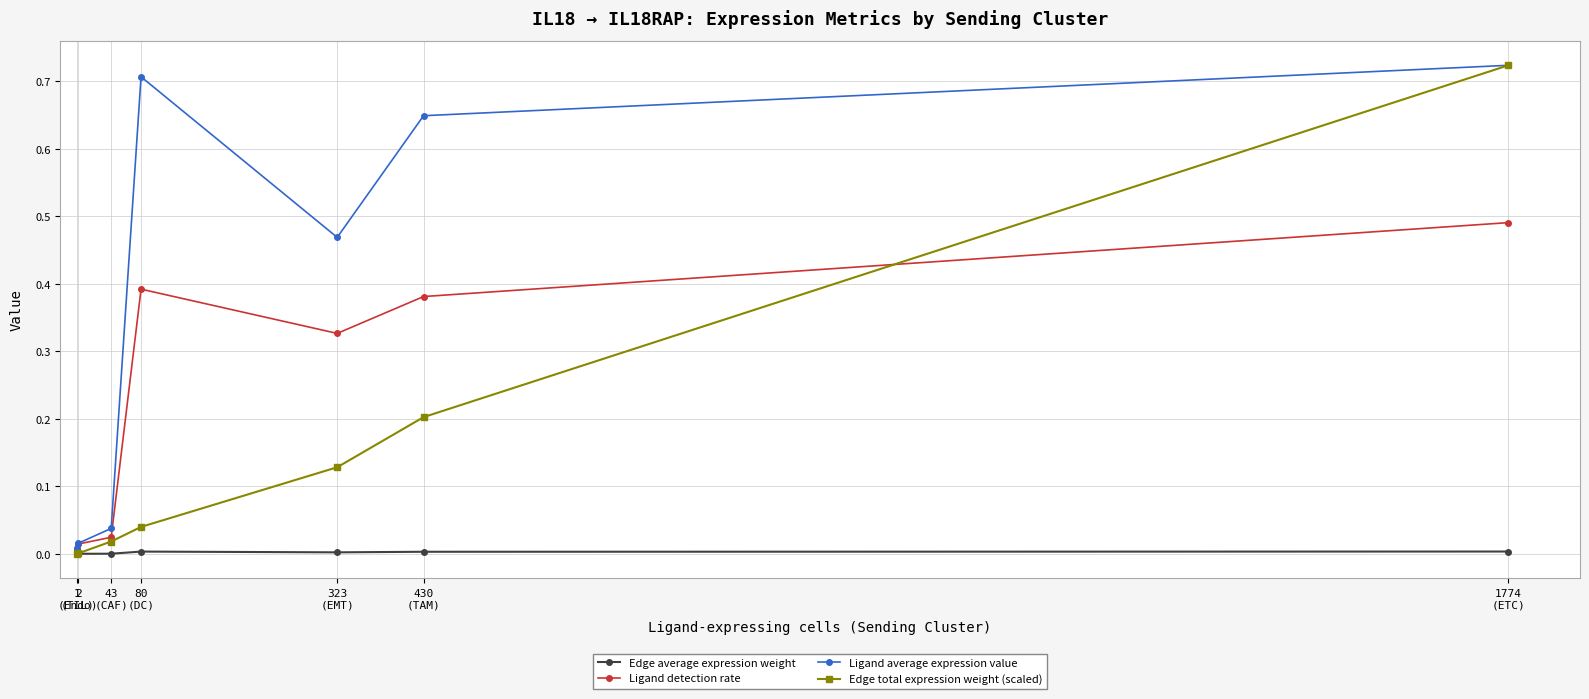

How many interior local peaks does the Ligand average expression value series have?

1